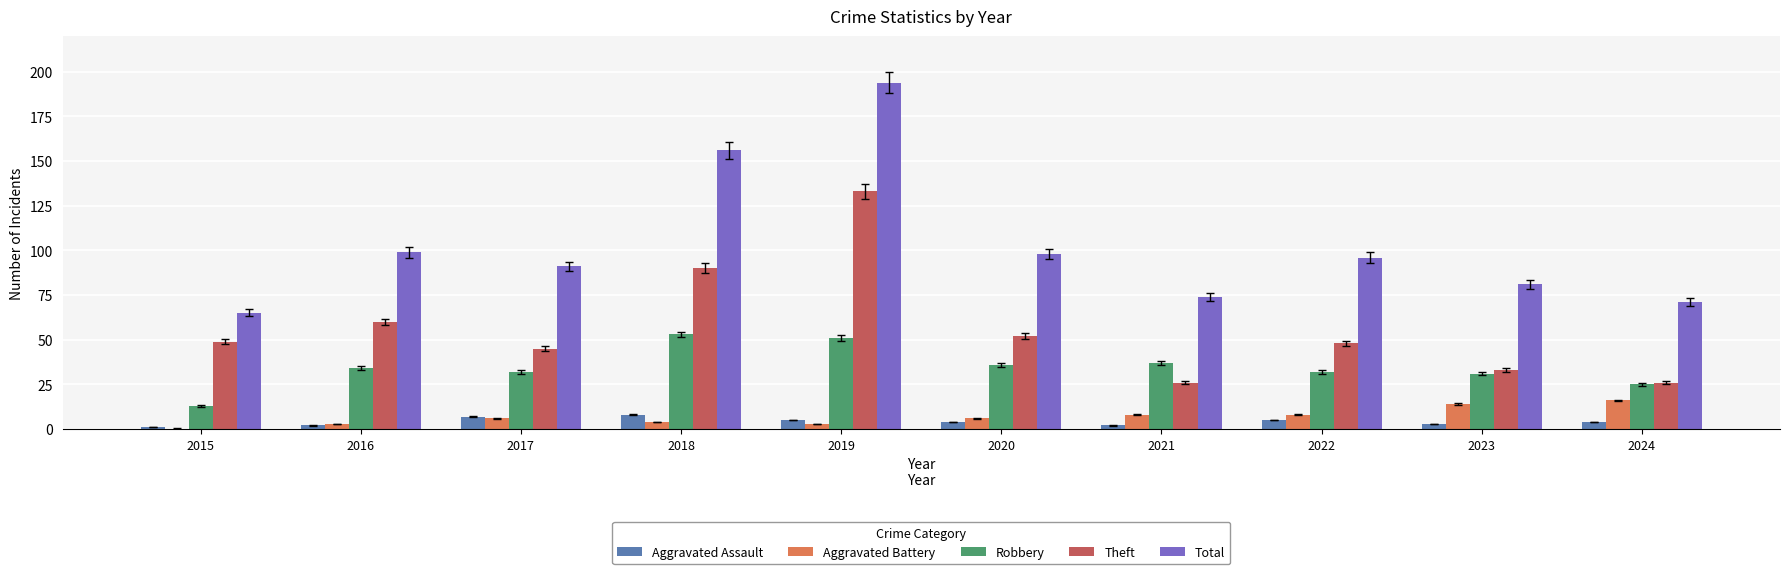

How many series are shown in this chart?

5